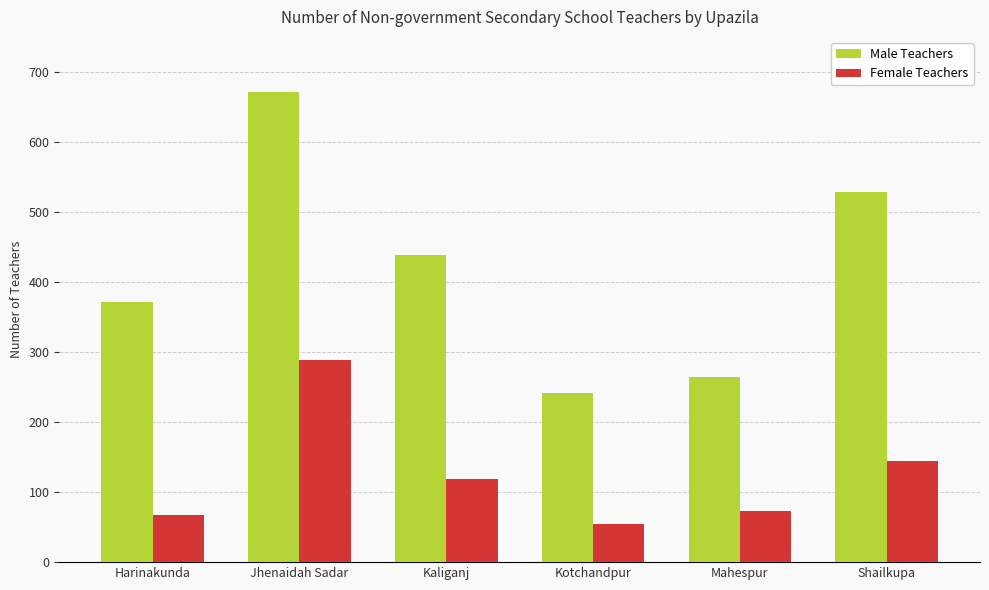

What is the sum of the Female Teachers values at Mahespur and Kotchandpur?

127